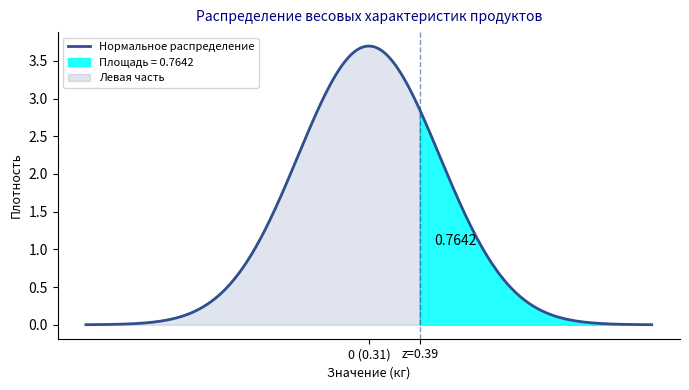

At how many categories does at least one series exceed 0?

11